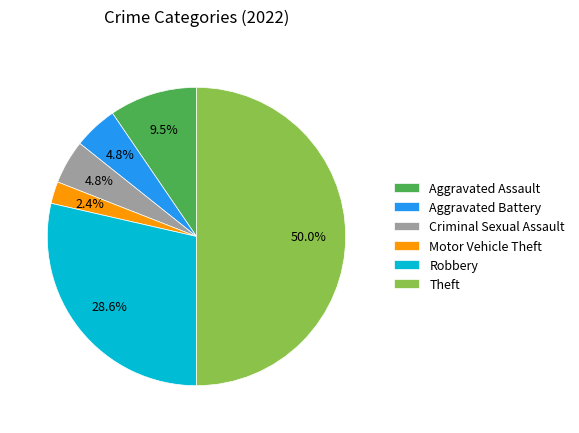

What is the smallest slice in the pie chart?

Motor Vehicle Theft